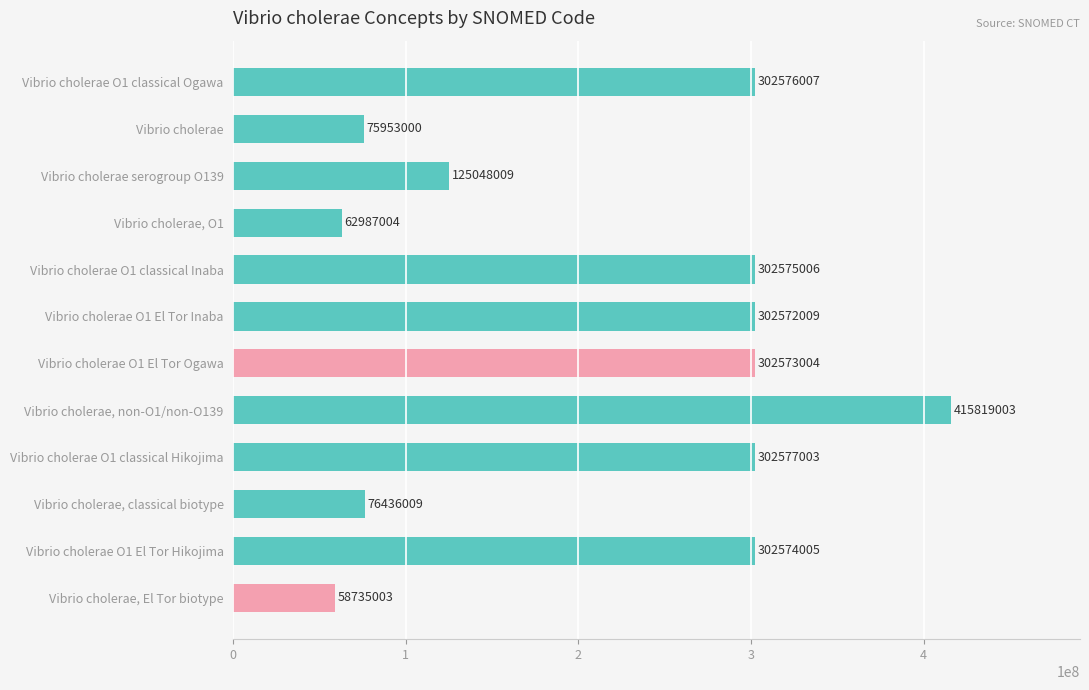

What position from the bottom is Vibrio cholerae O1 classical Hikojima?

4